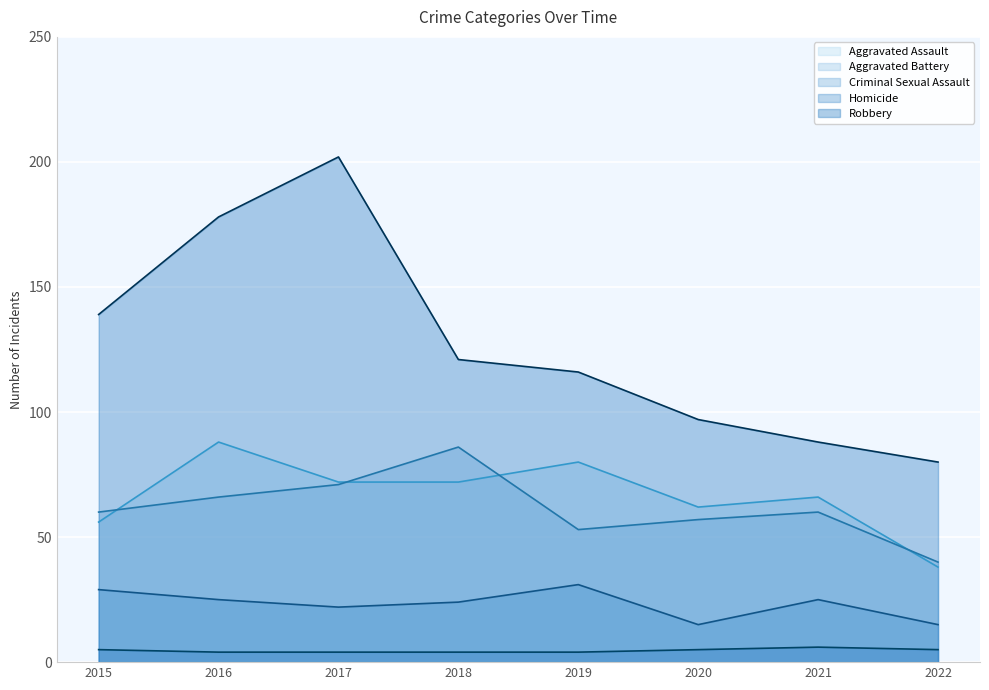

Which series changed the most between 2017 and 2022?

Robbery